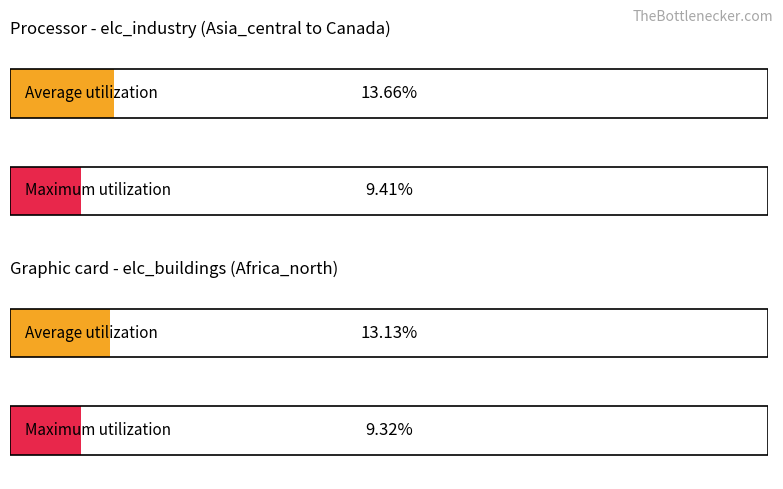

What value does the Maximum utilization series have at Canada?

0.1